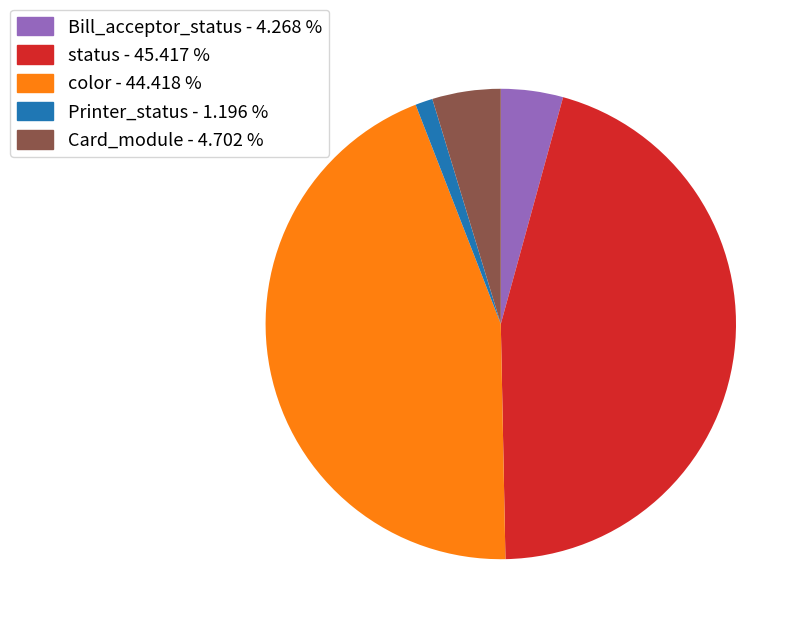

Does color - 44.418 % account for over 50% of the chart?

No